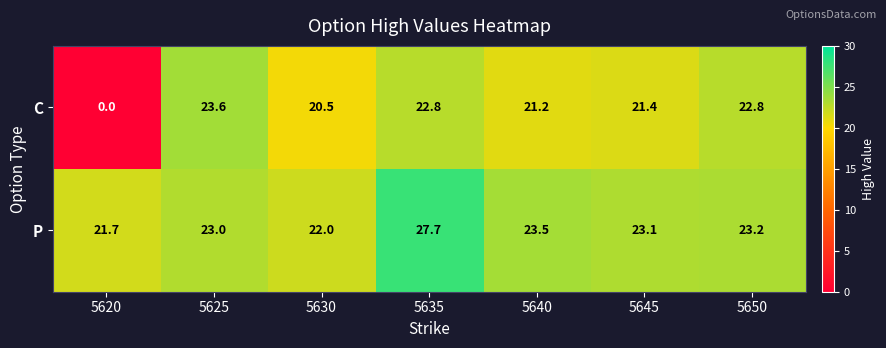

What is the sum of all P values?

164.2